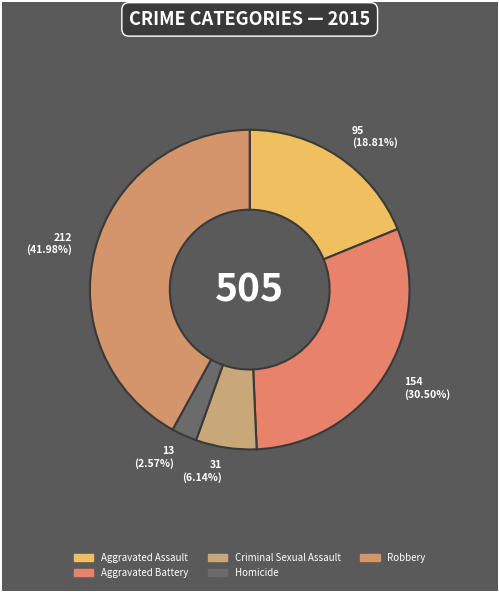

Count the number of slices in the pie.

5